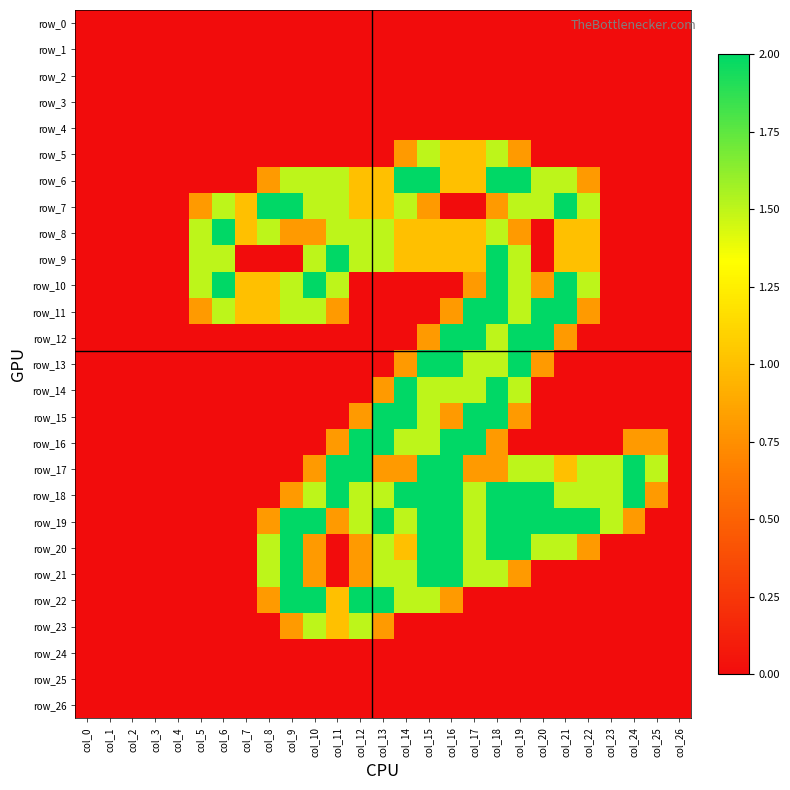

Which series has the largest total across all categories?

row_19